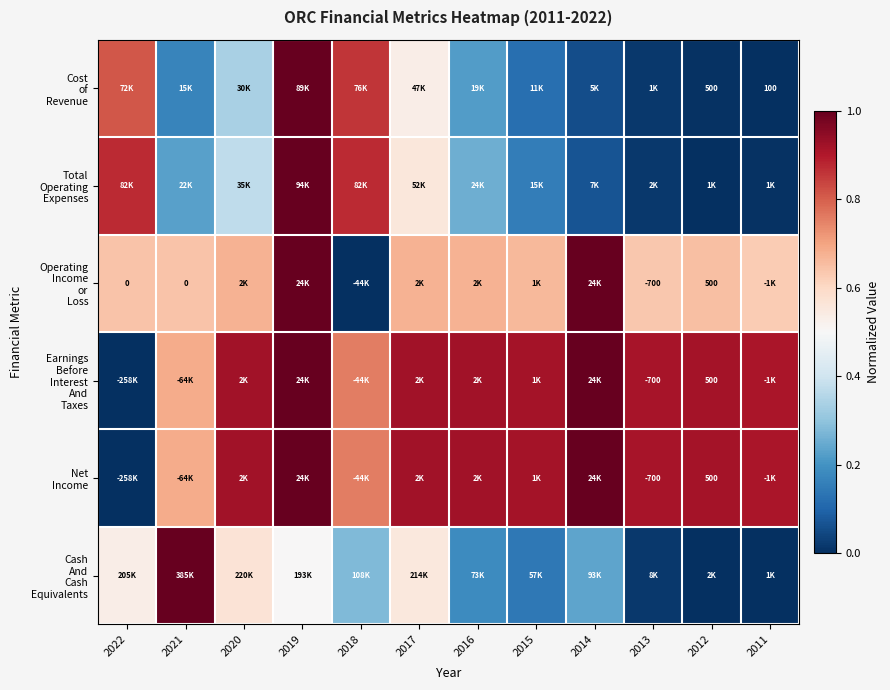

What is the total value across all series at 2020?

3.8